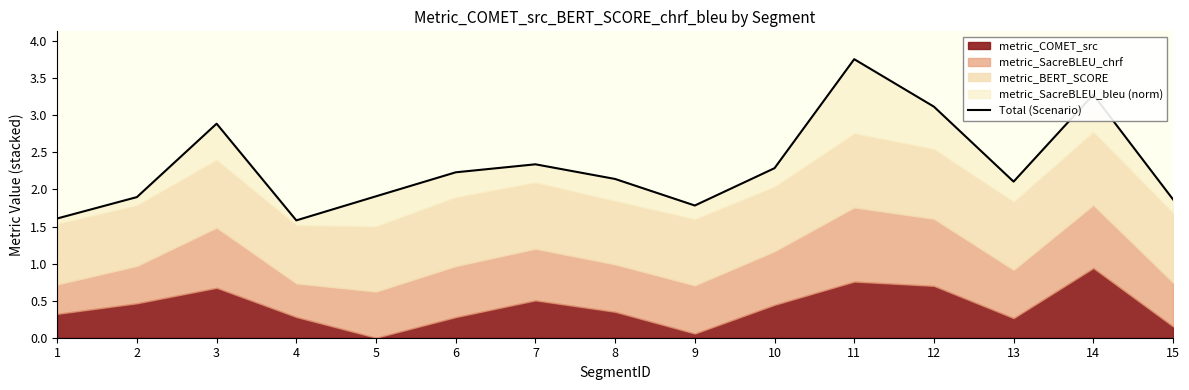

List the labels in order of value, smallest first.

4, 1, 9, 15, 2, 5, 13, 8, 6, 10, 7, 3, 12, 14, 11